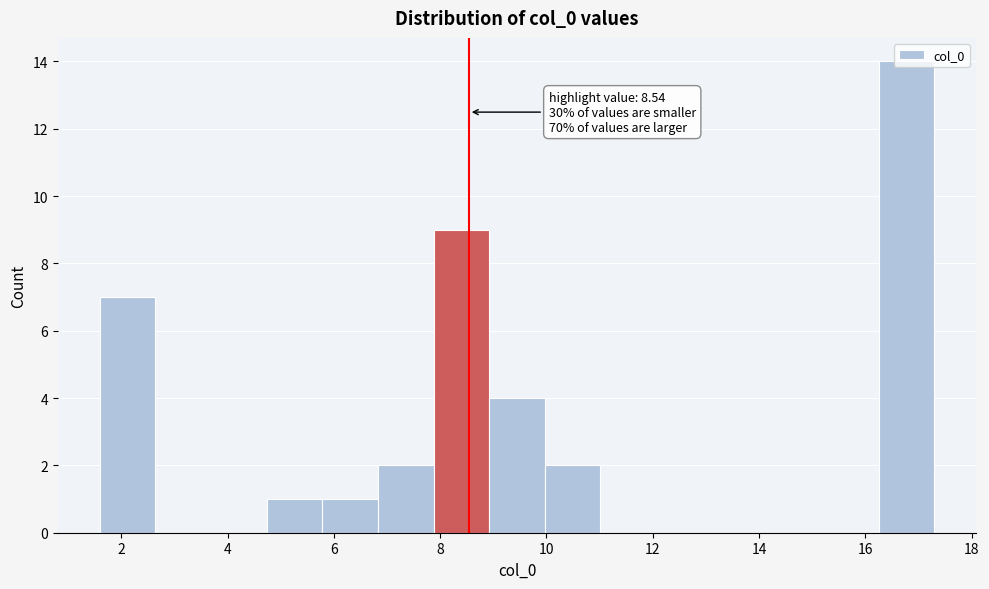

Over which range of the x-axis is the bar tallest?

16.2 to 17.4